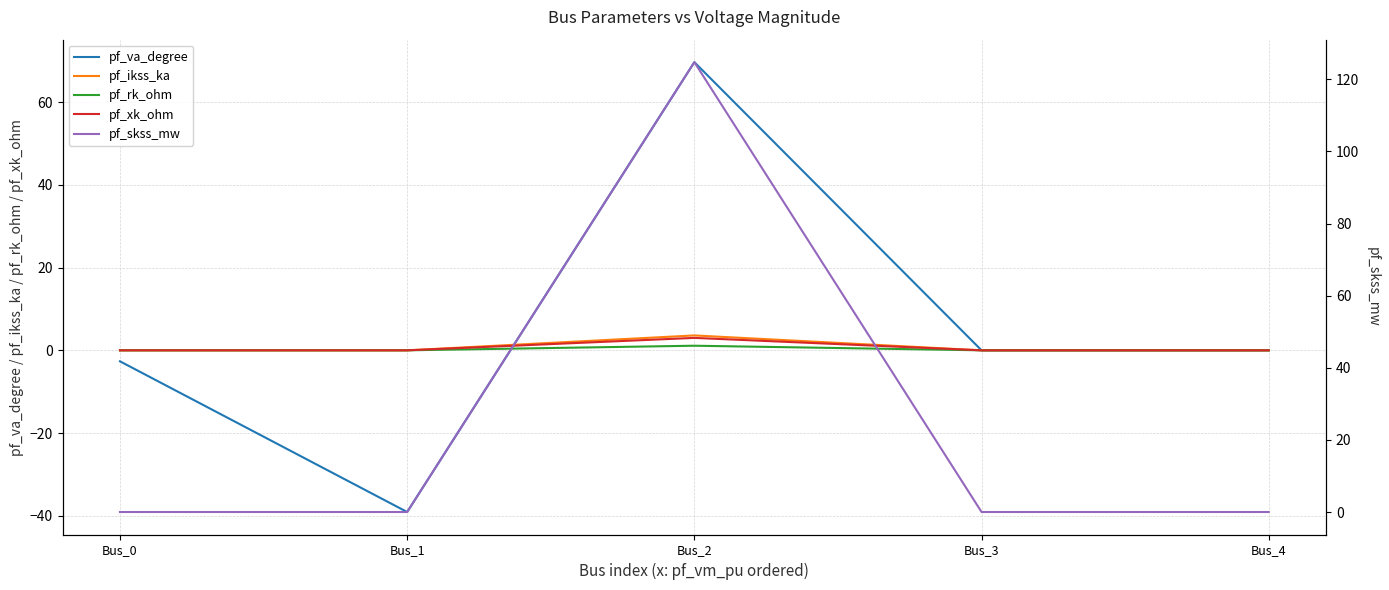

At how many categories does at least one series exceed -29?

5